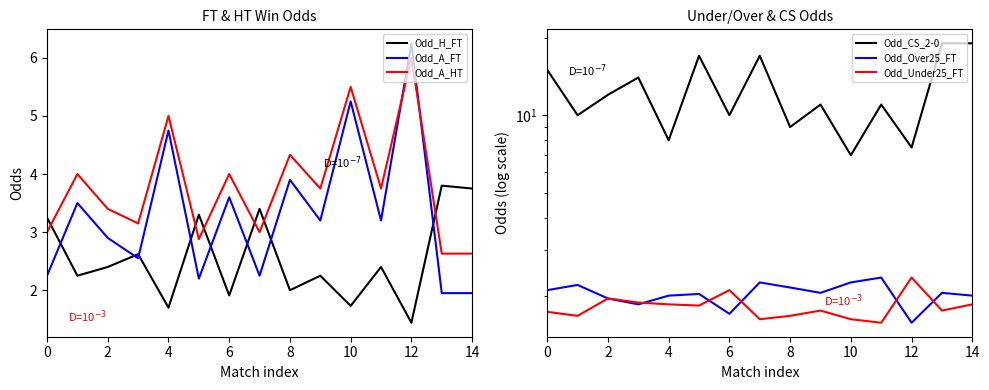

What is the highest value of the Odd_A_HT series?

6.0